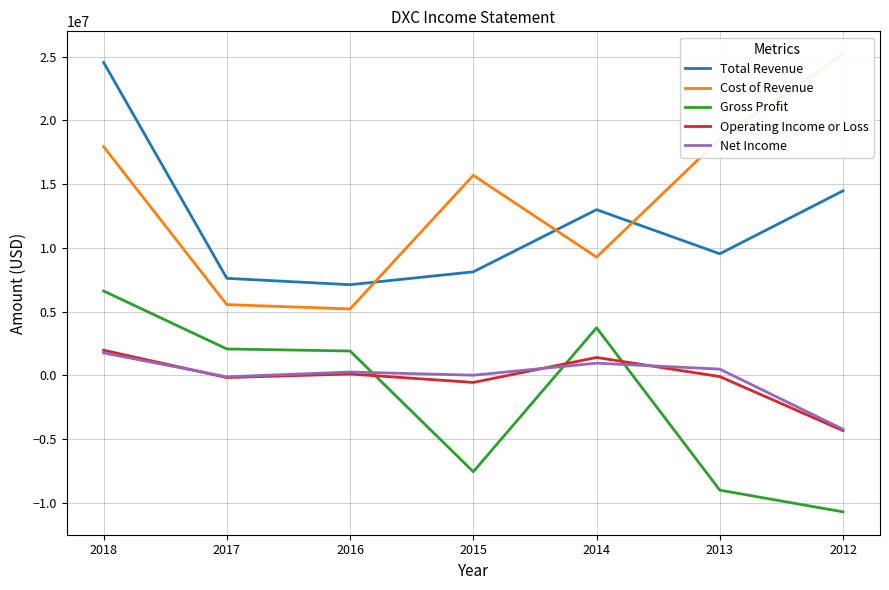

True or false: Gross Profit has more than 1 points higher than both neighbors.

False